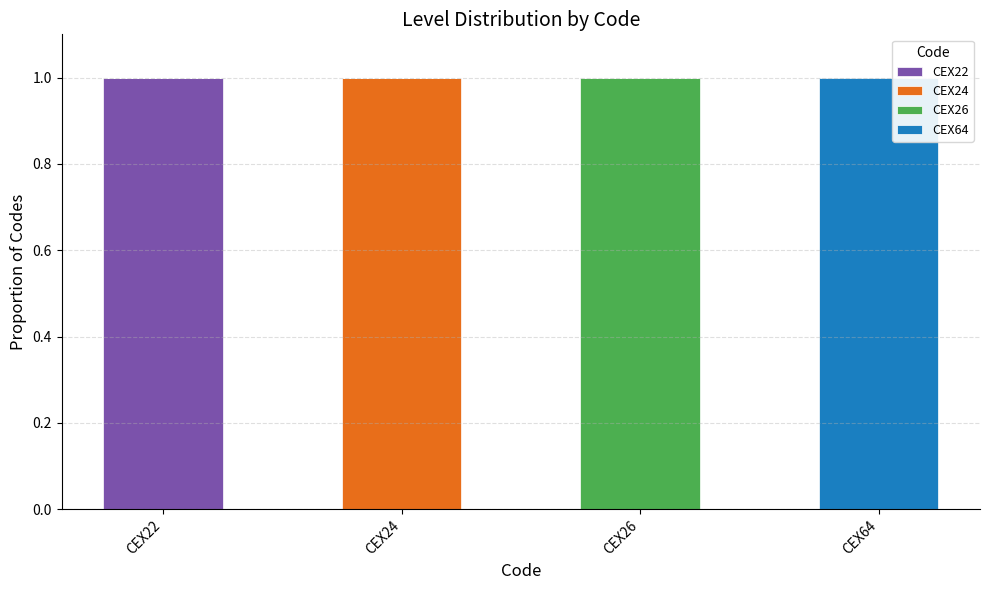

Reading left to right, what are the values for CEX22?

CEX22=1	CEX24=0	CEX26=0	CEX64=0